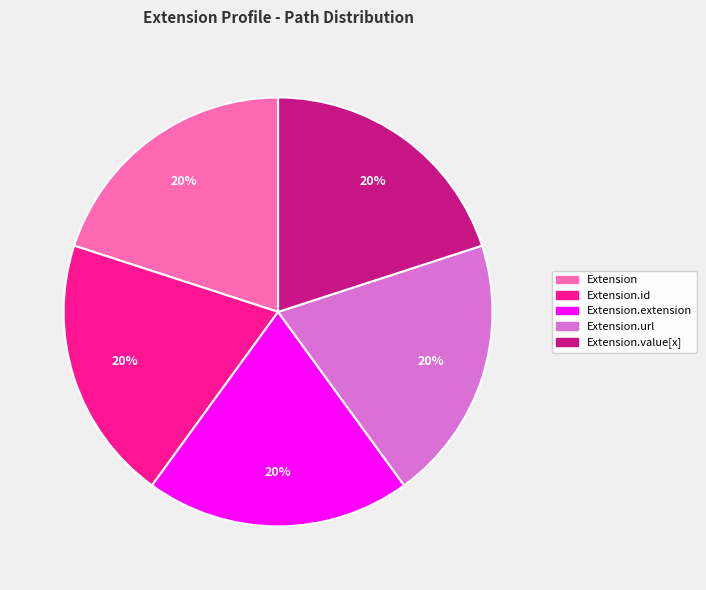

Is there a majority slice in this chart?

No